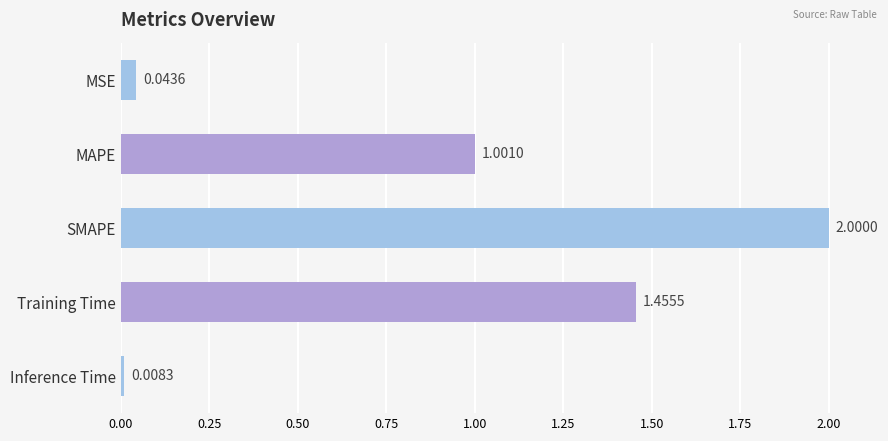

What is the label of the 1st bar from the top?

MSE